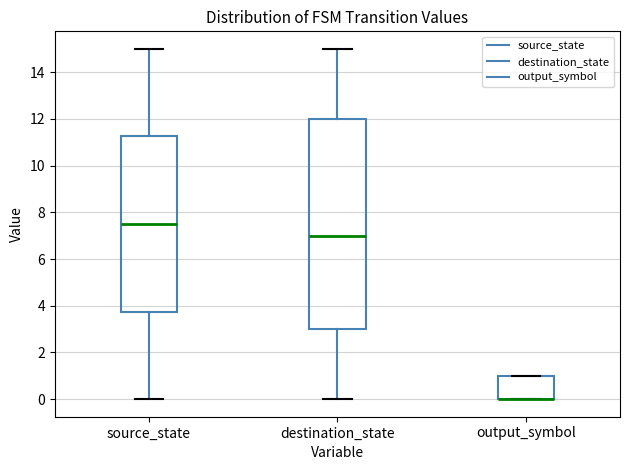

Comparing the boxes themselves (not the whiskers), which one is the tallest?

destination_state